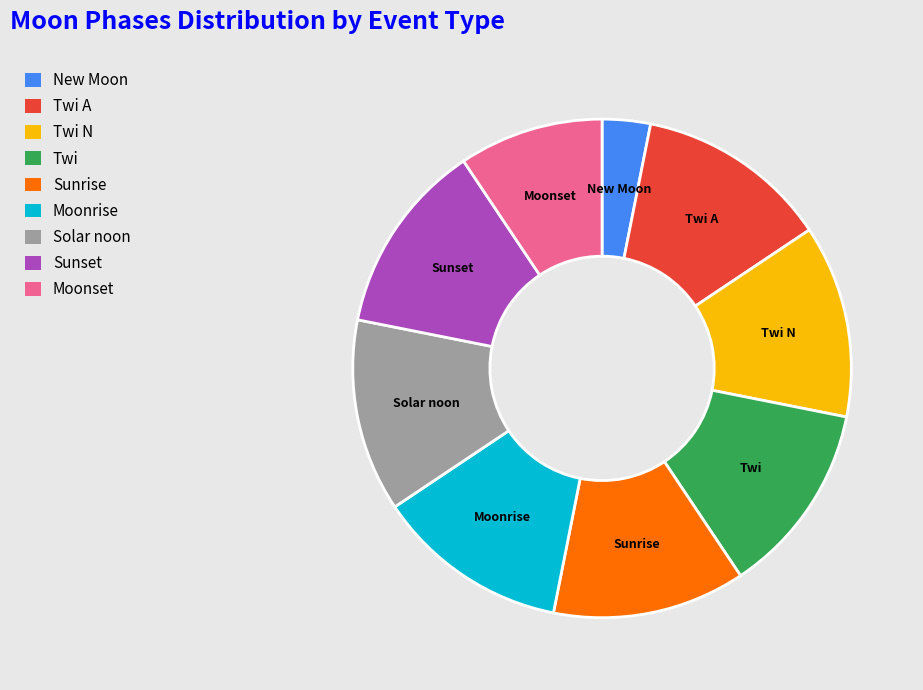

How many slices are in this pie chart?

9